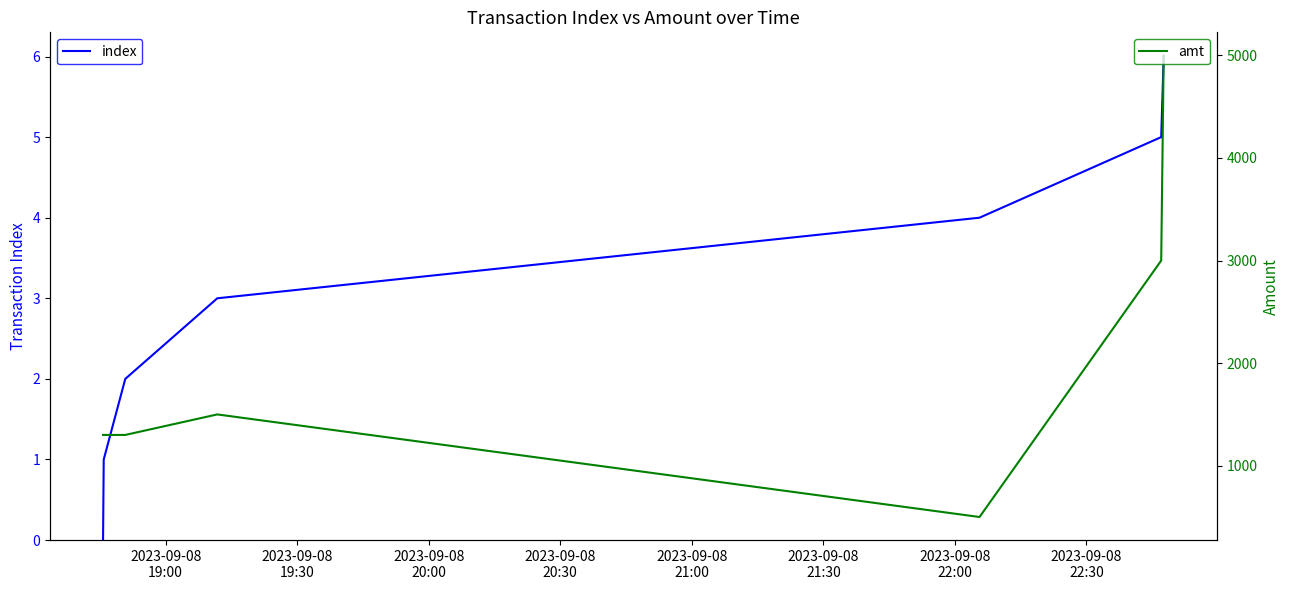

What is the maximum value for index?

6